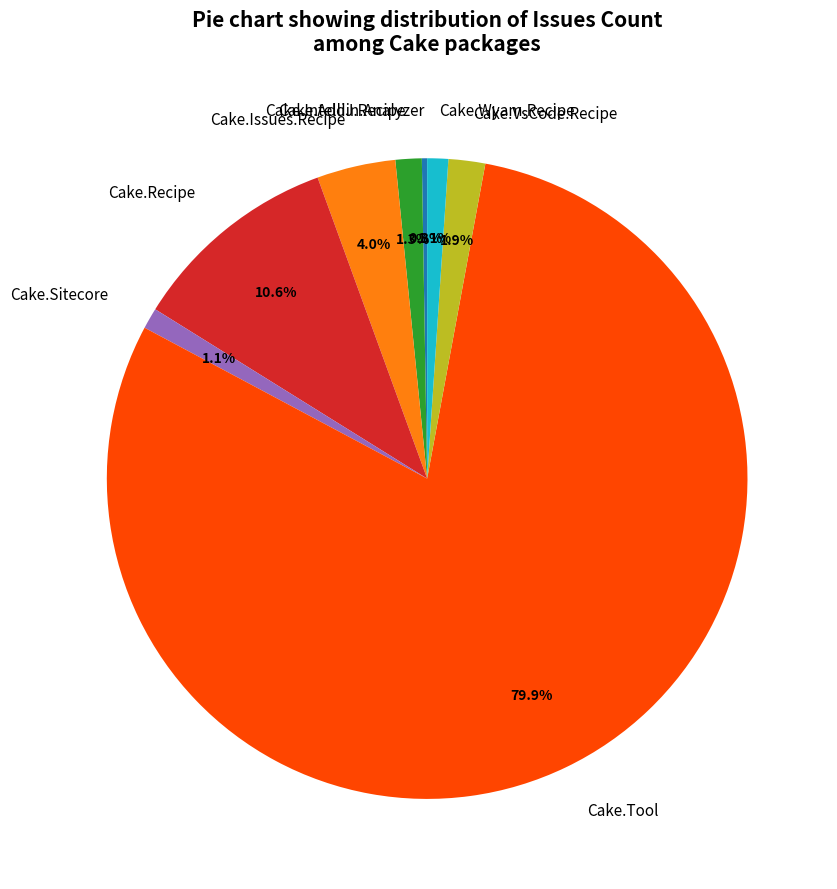

What portion of the pie excludes Cake.Wyam.Recipe?

98.9%